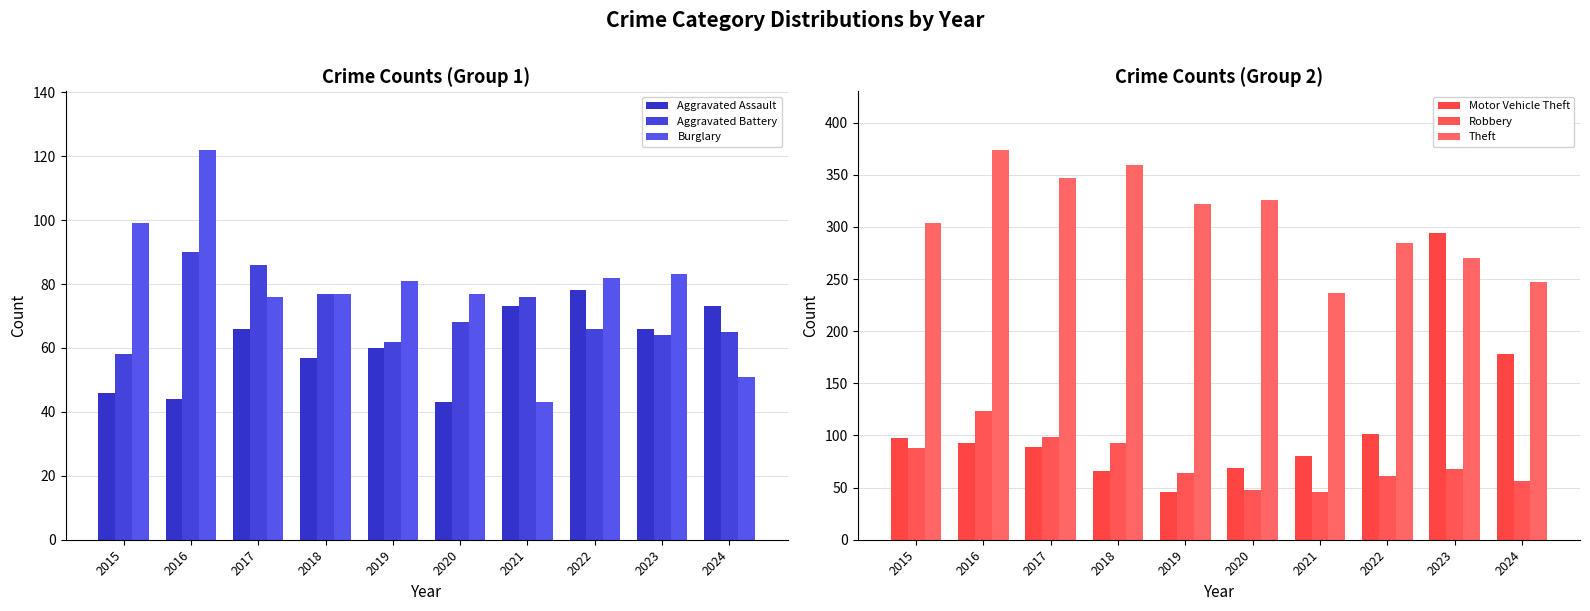

At 2024, list the series in order from smallest to largest.

Burglary, Robbery, Aggravated Battery, Aggravated Assault, Motor Vehicle Theft, Theft